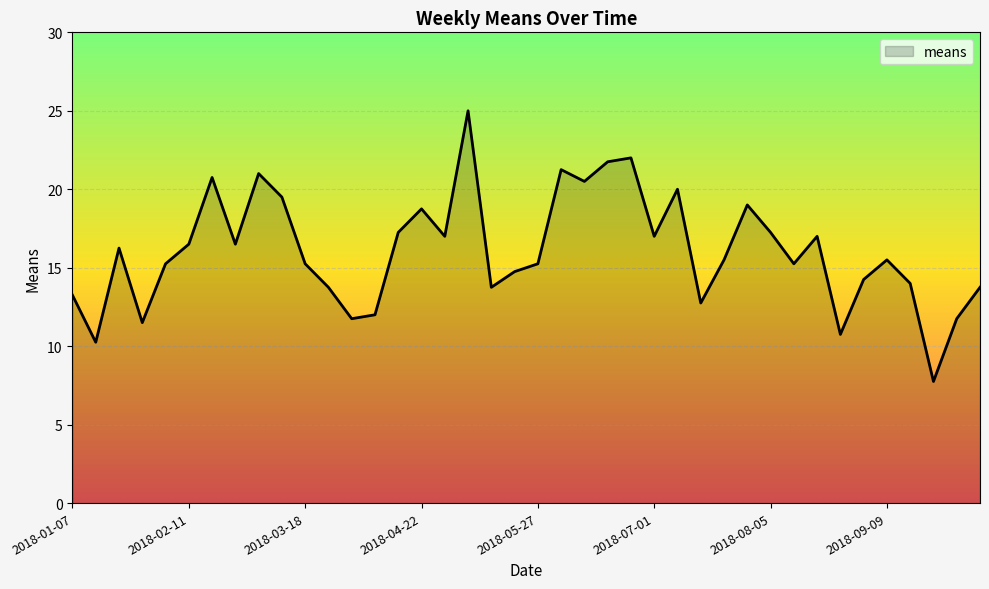

What is the minimum value shown in the chart?

7.8